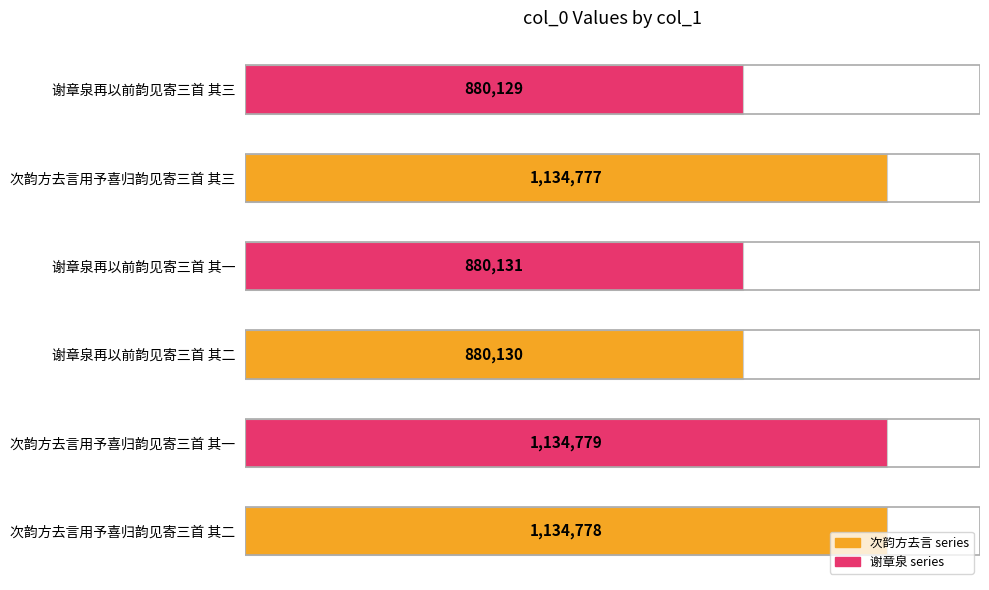

Where is the data nearest to the value 1007454?

谢章泉再以前韵见寄三首 其一